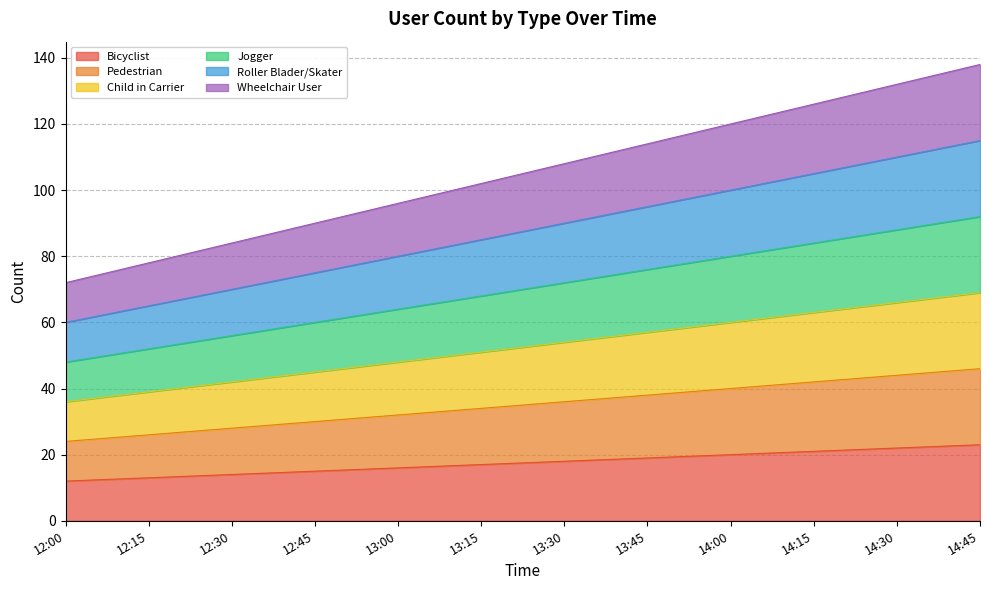

True or false: Wheelchair User and Child in Carrier intersect in this chart.

False